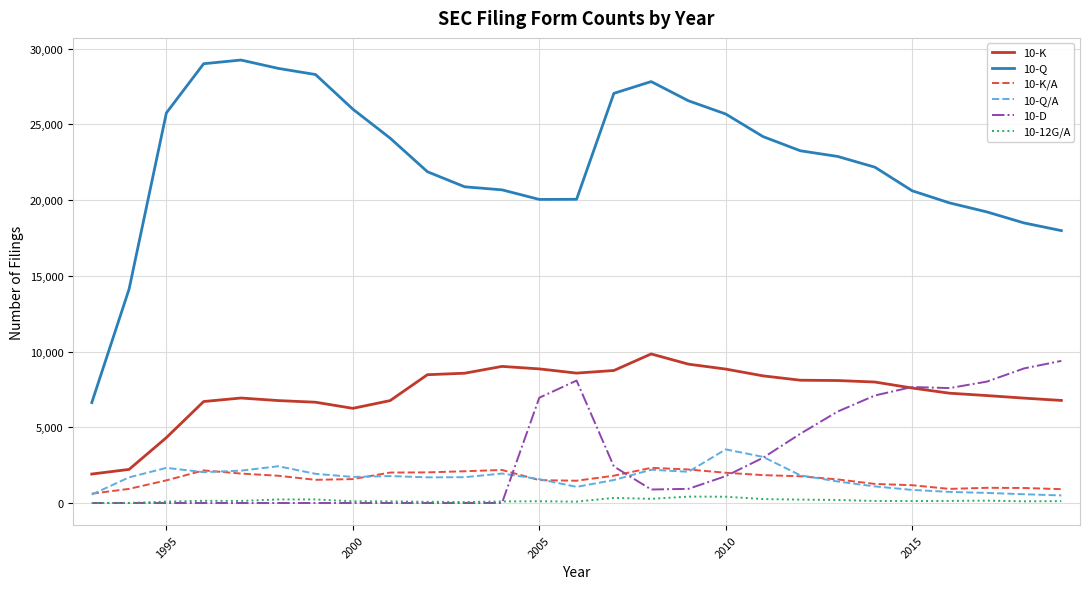

Rank the series by their maximum value, from lowest to highest.

10-12G/A, 10-K/A, 10-Q/A, 10-D, 10-K, 10-Q